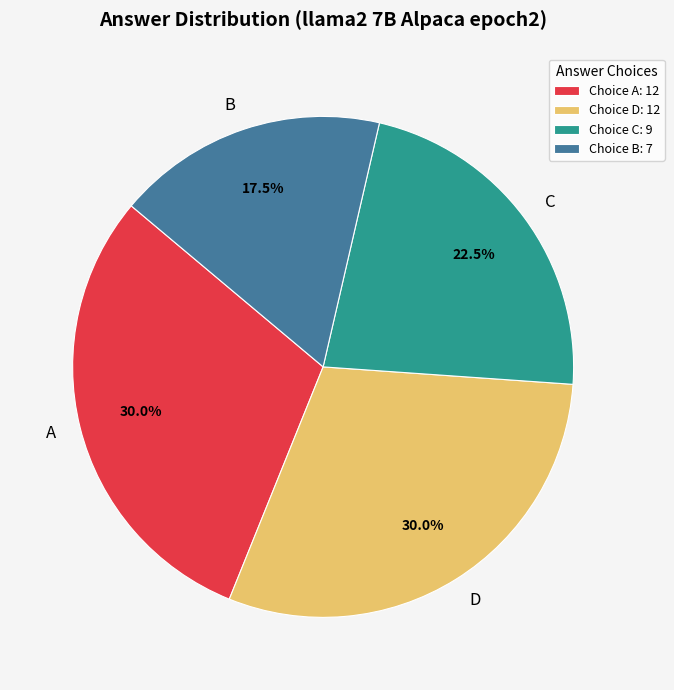

Is D the majority of the pie?

No